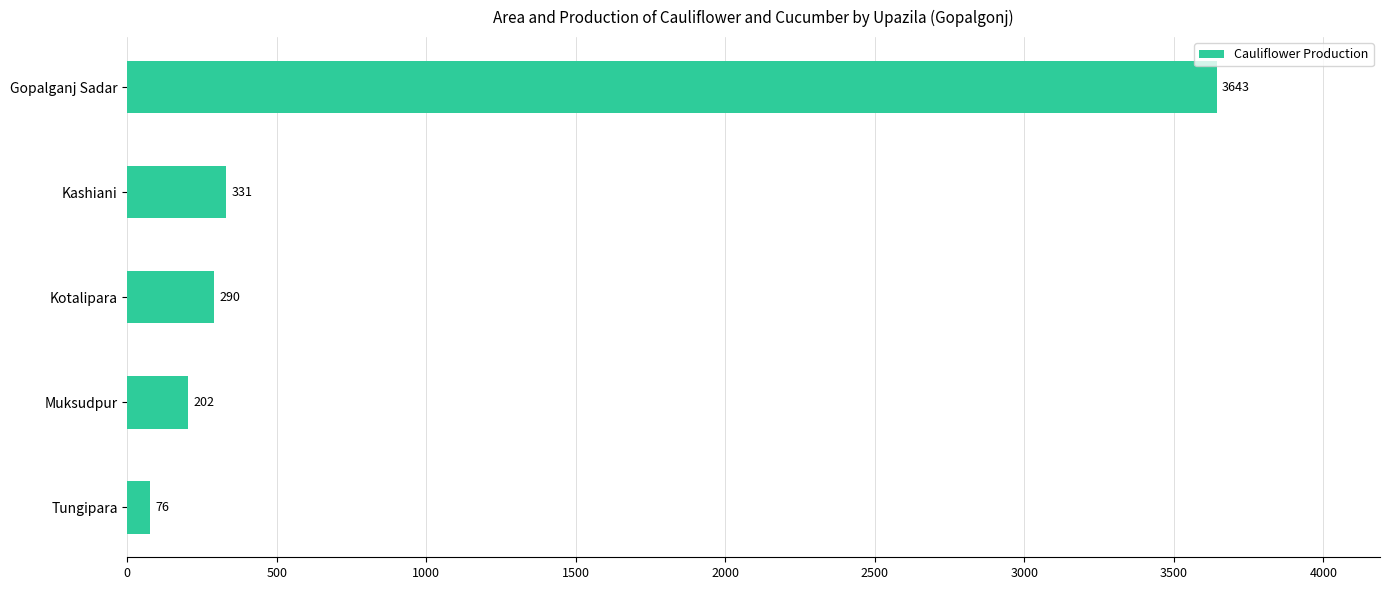

Reading top to bottom, list all the values displayed in this chart.

3643	331	290	202	76